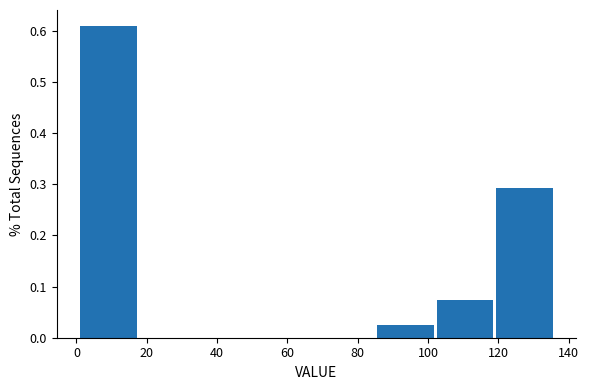

Reading left to right, transcribe this chart: for each bar, give the range it covers on the x-axis and its height. Neither the bar edges nor the heights are printed on the chart, so give them approximately, as read against the axes.

2 to 18: 0.61
18 to 34: 0
34 to 52: 0
52 to 68: 0
68 to 86: 0
86 to 102: 0.02
102 to 120: 0.07
120 to 136: 0.29